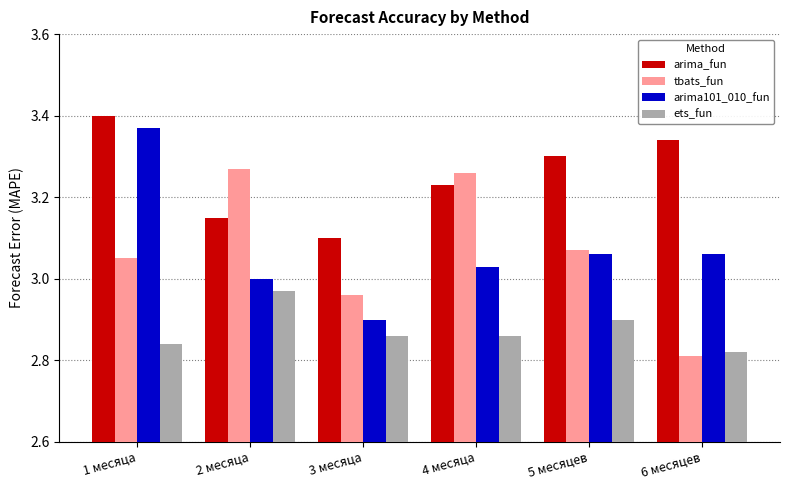

True or false: arima101_010_fun has a value of 4.6 at 5 месяцев.

False